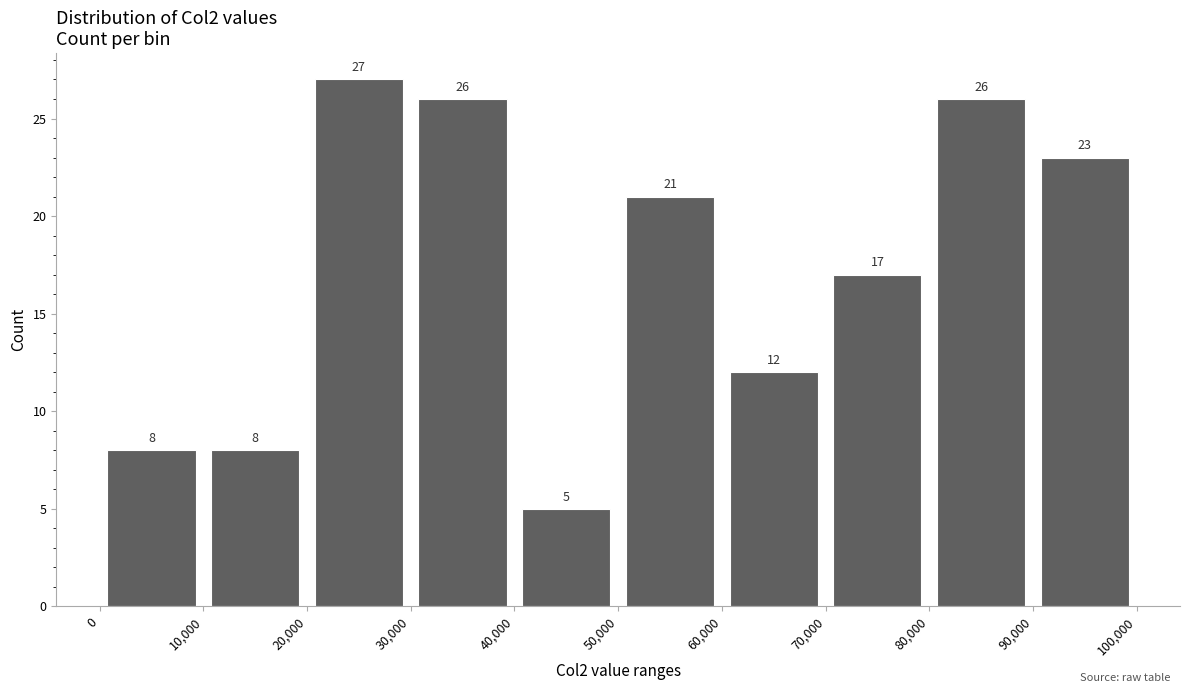

Reading left to right, transcribe this chart: for each bar, give the range it covers on the x-axis and its height.

0 to 10,000: 8
10,000 to 20,000: 8
20,000 to 30,000: 27
30,000 to 40,000: 26
40,000 to 50,000: 5
50,000 to 60,000: 21
60,000 to 70,000: 12
70,000 to 80,000: 17
80,000 to 90,000: 26
90,000 to 100,000: 23